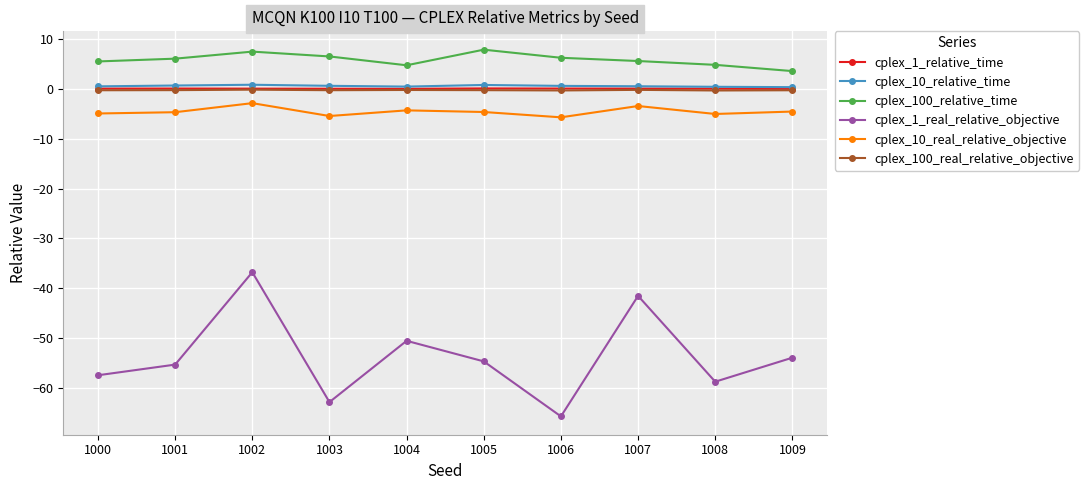

Does the chart display data point markers on the line(s)?

Yes